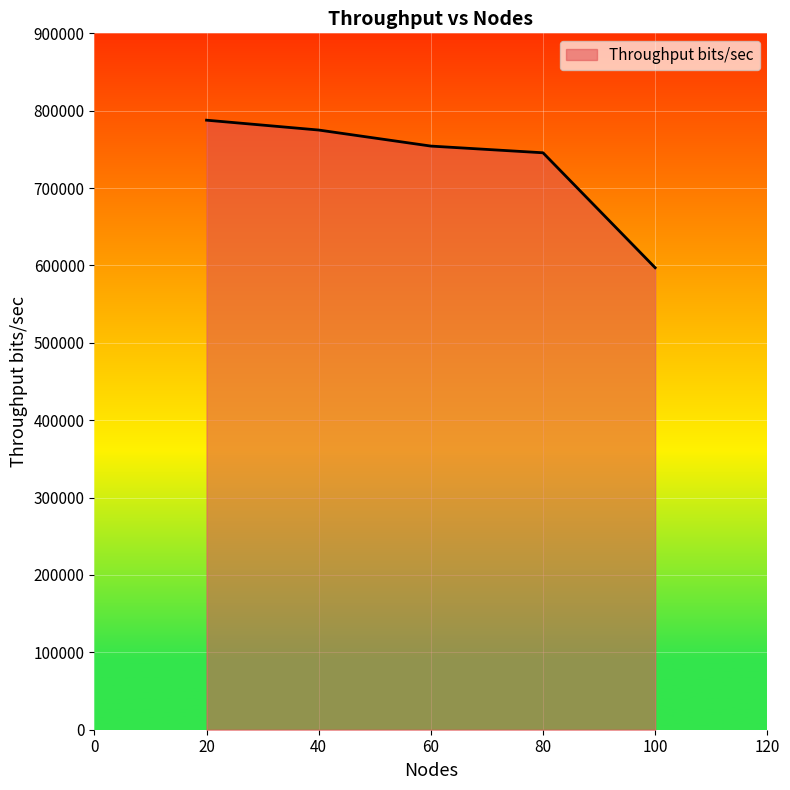

Does the chart display data point markers on the line(s)?

No